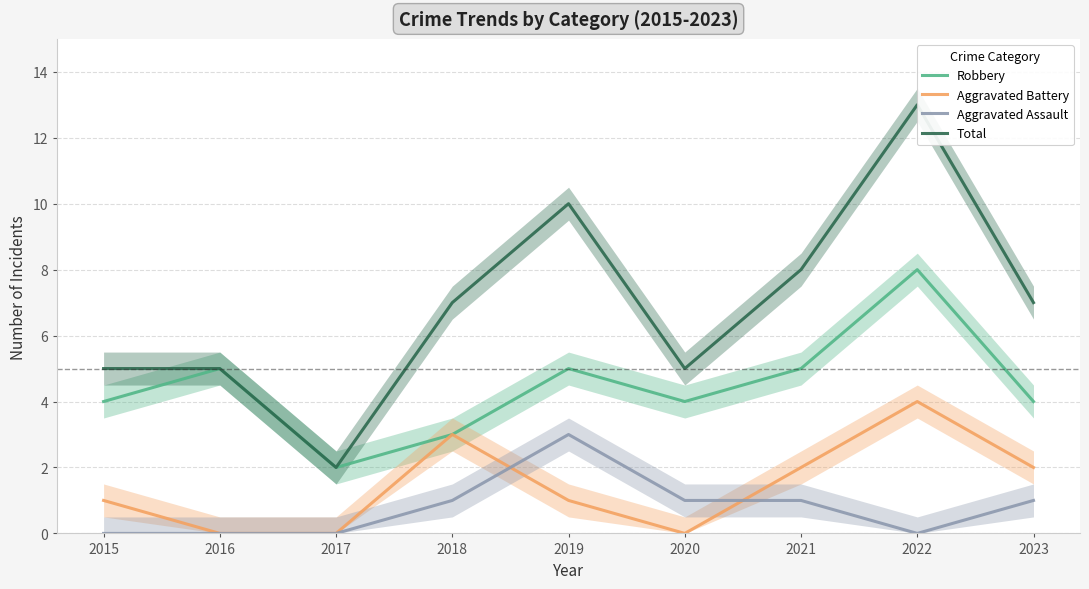

Does the chart display data point markers on the line(s)?

No